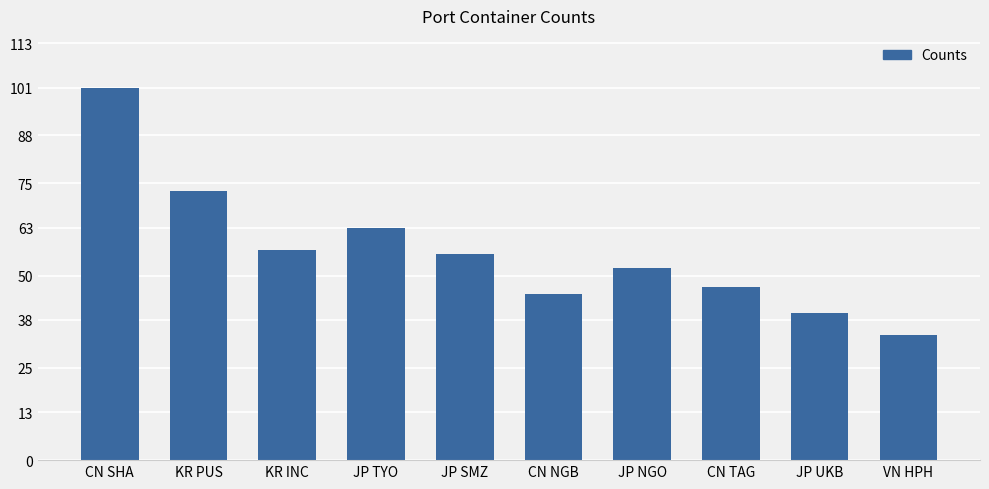

Does the chart contain any negative values?

No